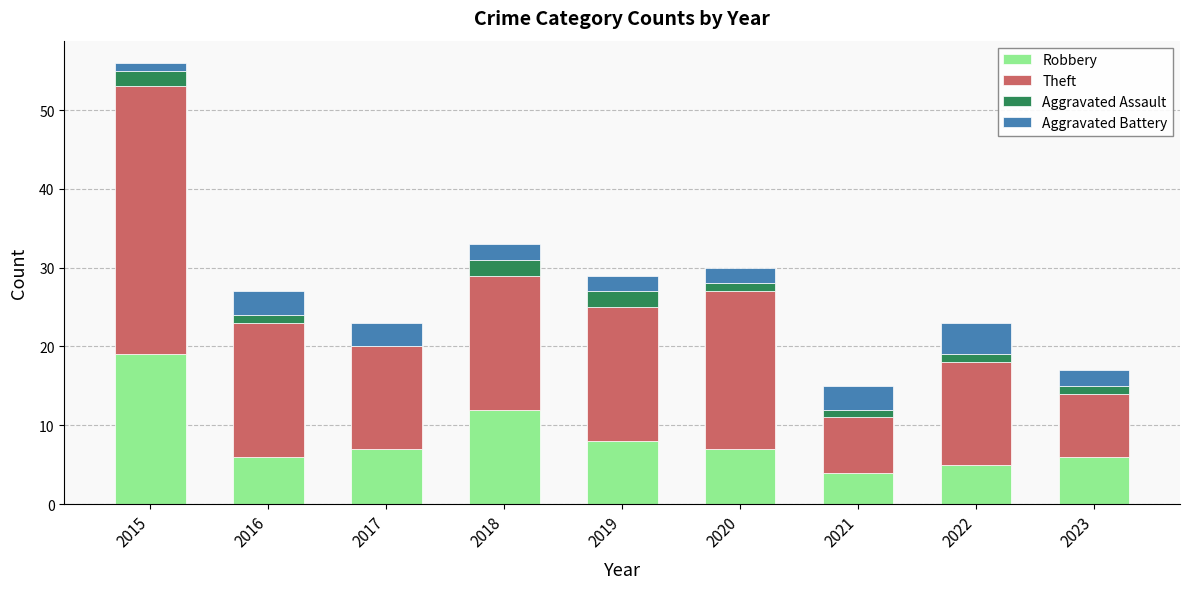

What is the highest value of the Robbery series?

19